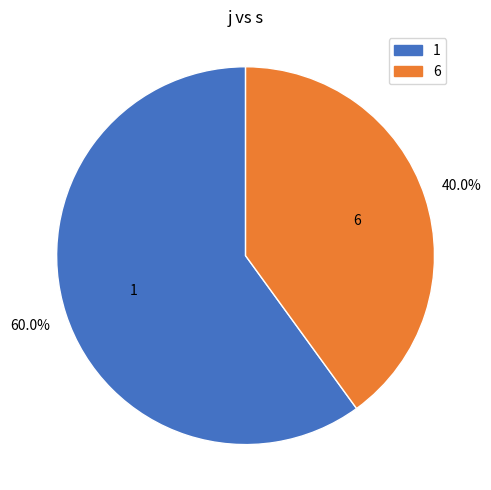

Rank the categories by value from highest to lowest.

1, 6